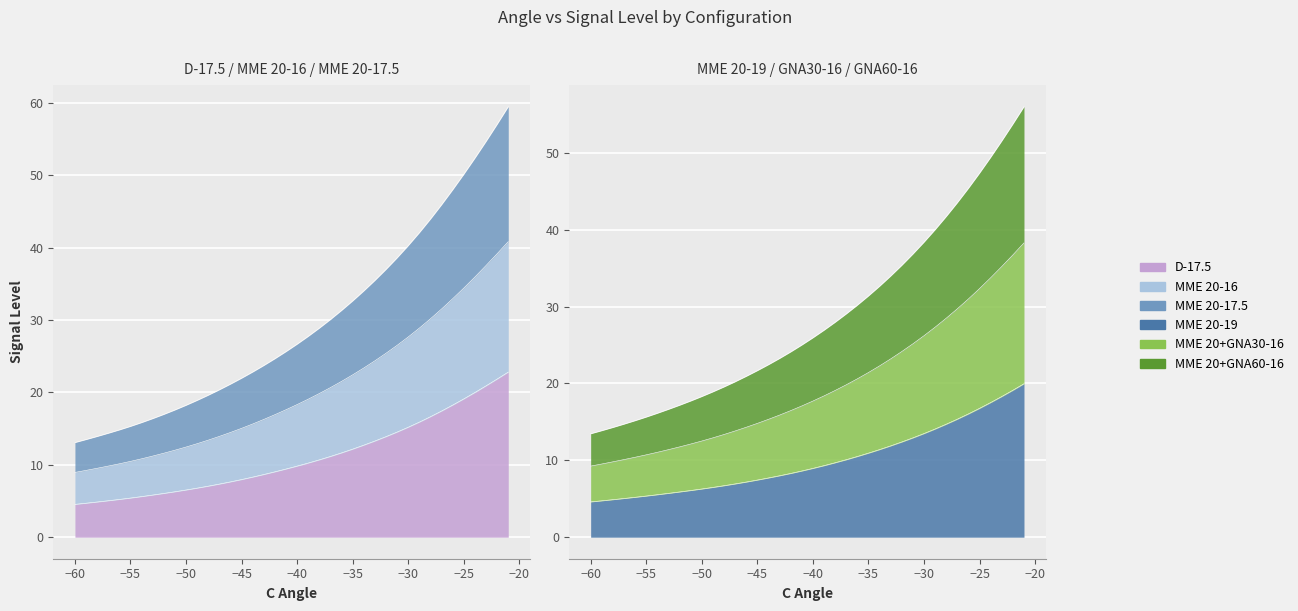

Which series changed the most between -53 and -29?

MME 20+GNA30-16